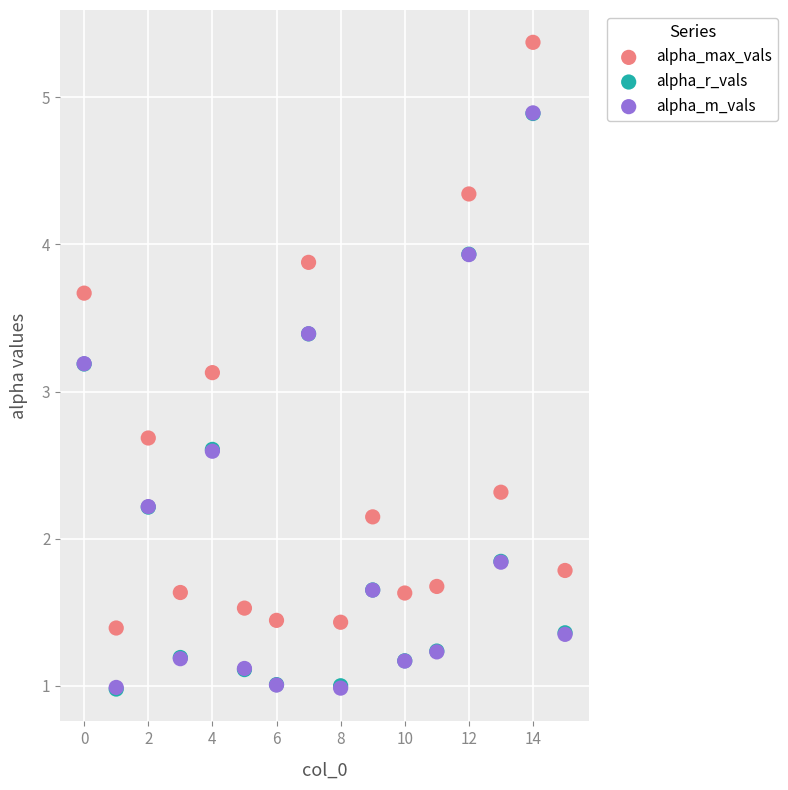

Which series reaches the maximum Y coordinate?

alpha_max_vals